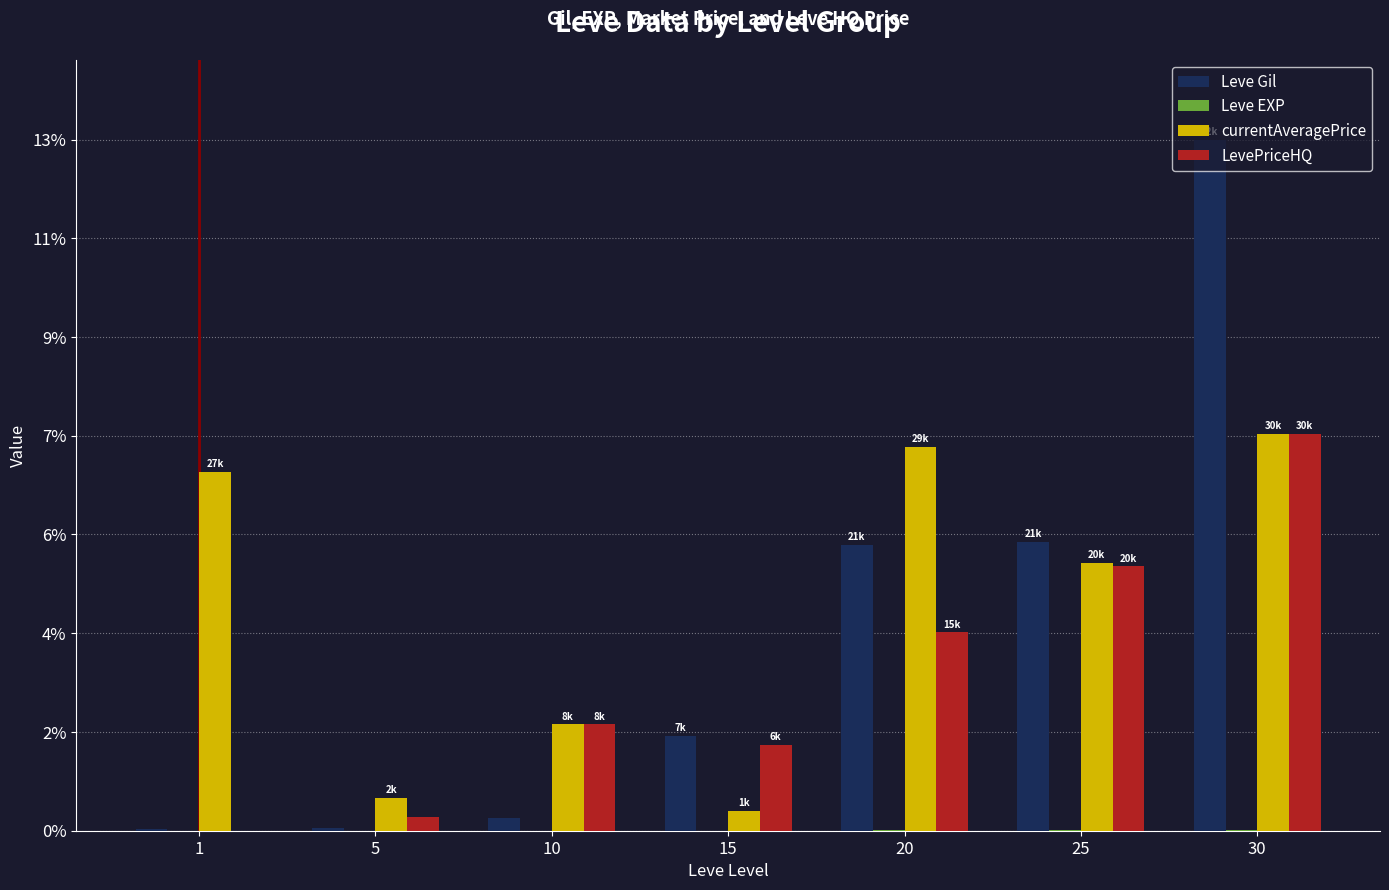

Reading left to right, transcribe all the data shown in this chart.

Leve Gil: 1=0.0	5=0.1	10=0.2	15=1.8	20=5.4	25=5.4	30=13.0
Leve EXP: 1=0.0	5=0.0	10=0.0	15=0.0	20=0.0	25=0.0	30=0.0
currentAveragePrice: 1=6.8	5=0.6	10=2.0	15=0.4	20=7.2	25=5.0	30=7.5
LevePriceHQ: 1=0.0	5=0.2	10=2.0	15=1.6	20=3.7	25=5.0	30=7.5